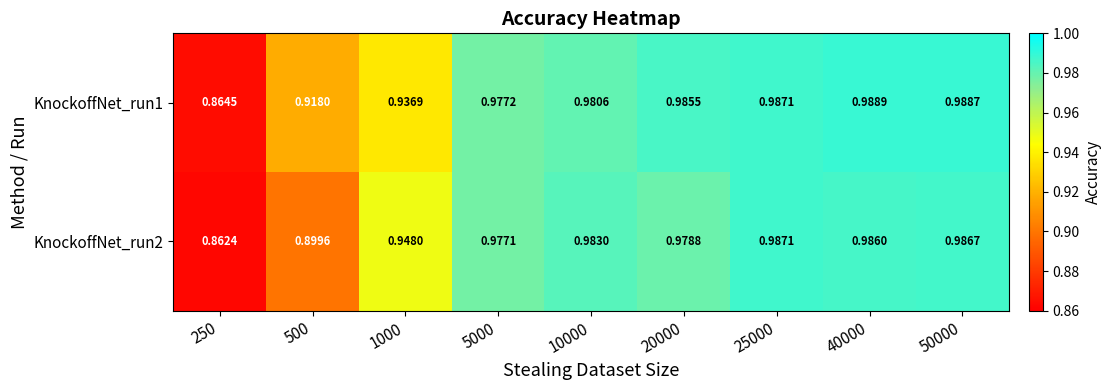

Is the value of KnockoffNet_run2 at 50000 greater than the value of KnockoffNet_run1 at 5000?

Yes